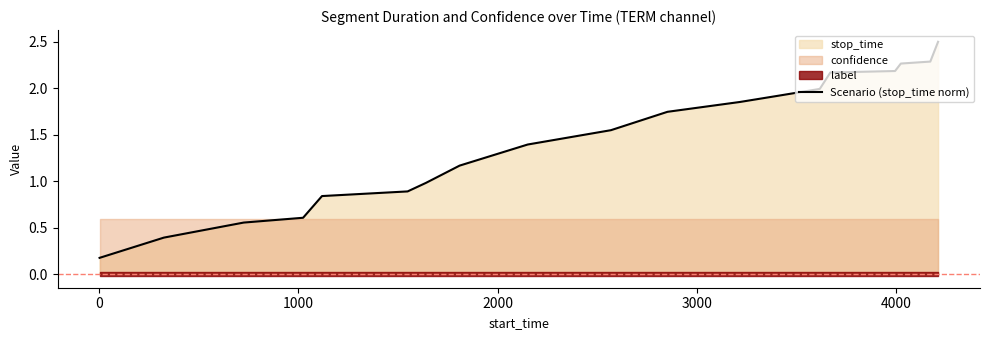

True or false: the data has more than 0 interior local peaks.

False